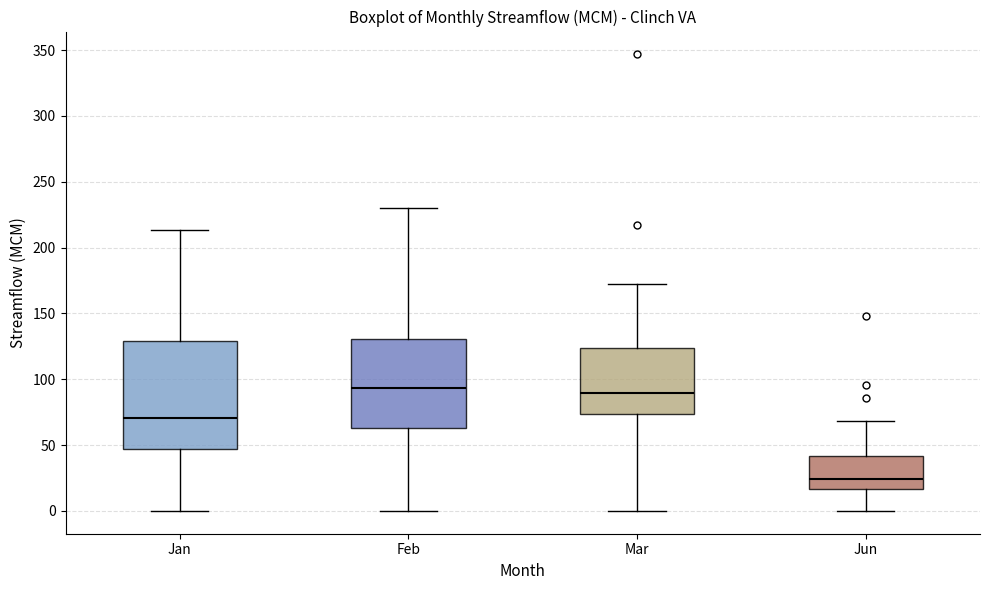

Comparing the boxes themselves (not the whiskers), which one is the tallest?

Jan